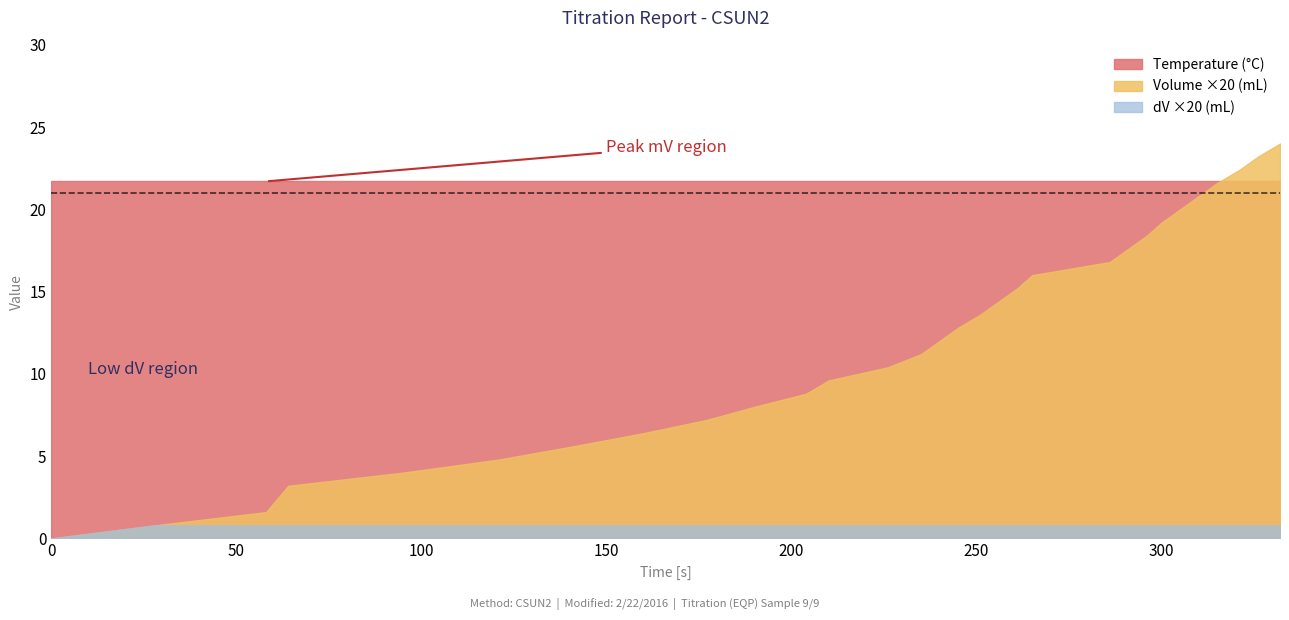

Reading left to right, what are all the values shown in this chart?

Temperature (°C): 0=21.7	1=21.7	2=21.7	3=21.7	4=21.7	5=21.7	6=21.7	7=21.7	8=21.7	9=21.7	10=21.7	11=21.7	12=21.7	13=21.7	14=21.7	15=21.7	16=21.7	17=21.7	18=21.7	19=21.7	20=21.7	21=21.7	22=21.7	23=21.7	24=21.7	25=21.7	26=21.7	27=21.7	28=21.7	29=21.7	30=21.7
Volume (mL): 0=0.0	1=0.0	2=0.1	3=0.1	4=0.2	5=0.2	6=0.2	7=0.3	8=0.3	9=0.4	10=0.4	11=0.4	12=0.5	13=0.5	14=0.6	15=0.6	16=0.6	17=0.7	18=0.7	19=0.8	20=0.8	21=0.8	22=0.9	23=0.9	24=1.0	25=1.0	26=1.0	27=1.1	28=1.1	29=1.2	30=1.2
dV (mL): 0=0.0	1=0.0	2=0.0	3=0.0	4=0.0	5=0.0	6=0.0	7=0.0	8=0.0	9=0.0	10=0.0	11=0.0	12=0.0	13=0.0	14=0.0	15=0.0	16=0.0	17=0.0	18=0.0	19=0.0	20=0.0	21=0.0	22=0.0	23=0.0	24=0.0	25=0.0	26=0.0	27=0.0	28=0.0	29=0.0	30=0.0